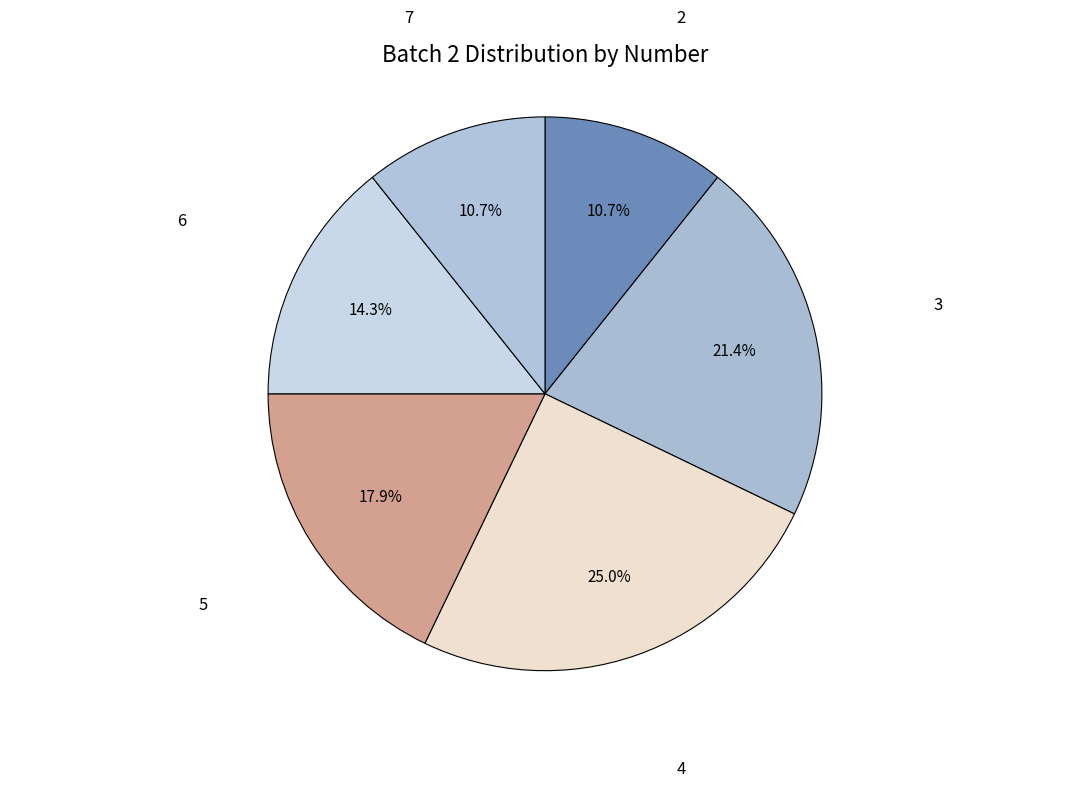

How many slices are in this pie chart?

6